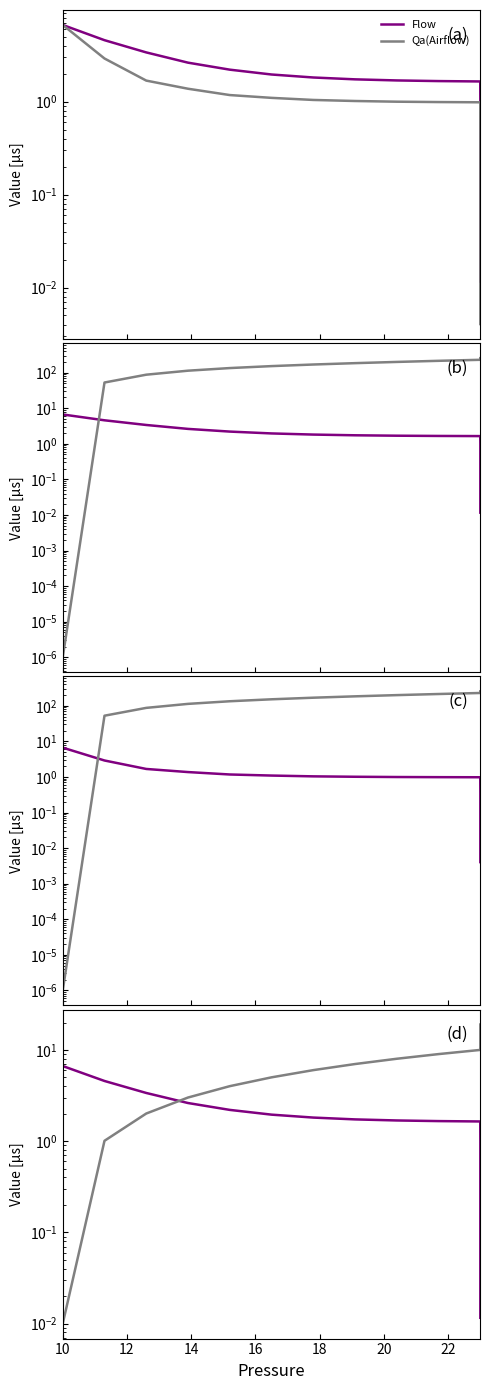

How many lines are shown in the chart?

4